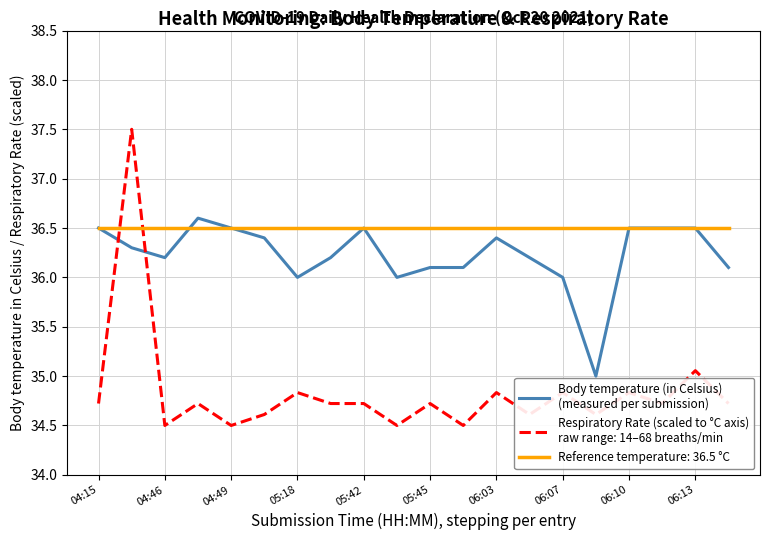

What is the greatest value displayed?

37.5